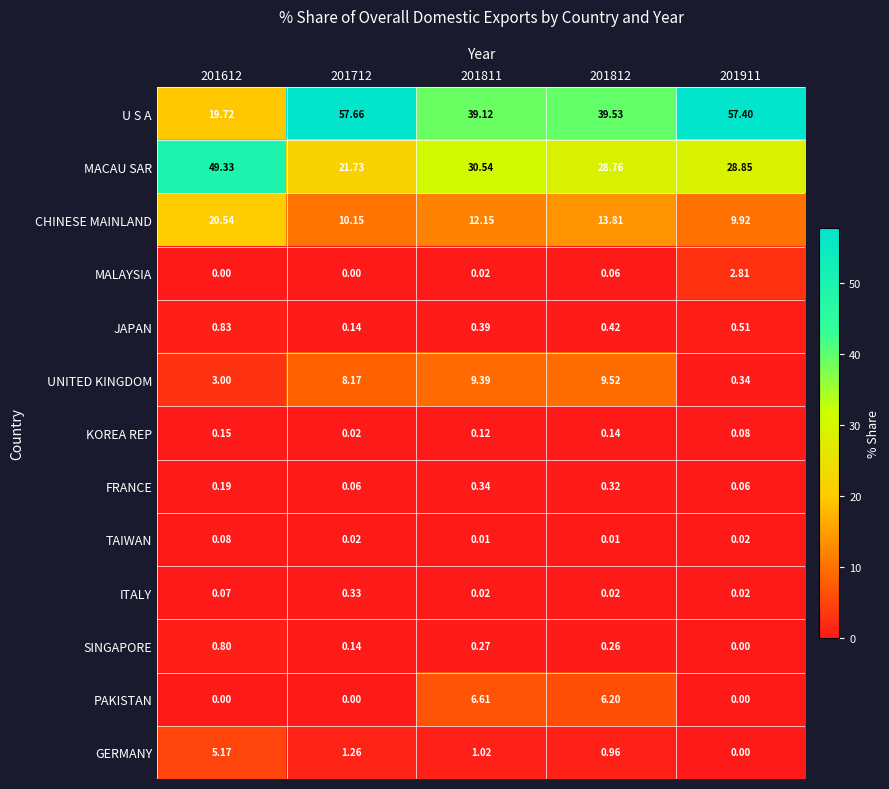

Is the value of TAIWAN at 201612 greater than the value of PAKISTAN at 201812?

No